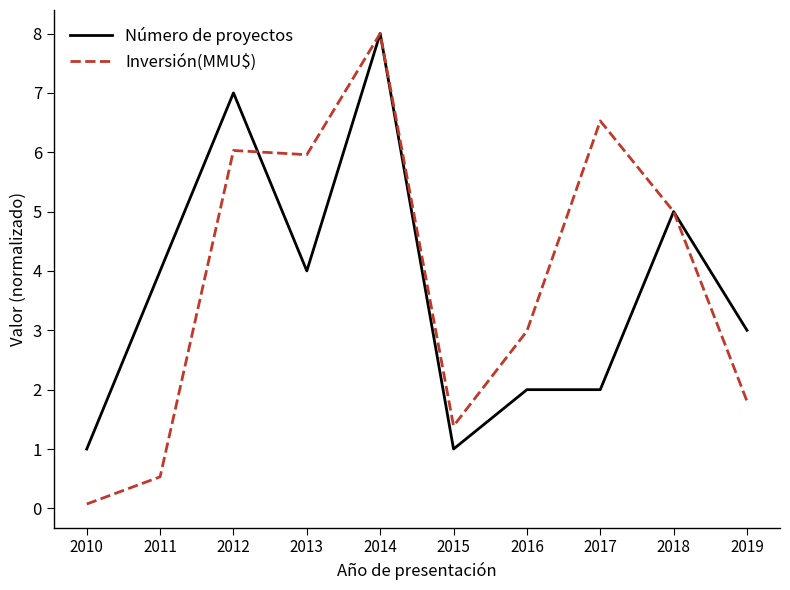

Where does the Inversión(MMU$) series first go above 5?

2012